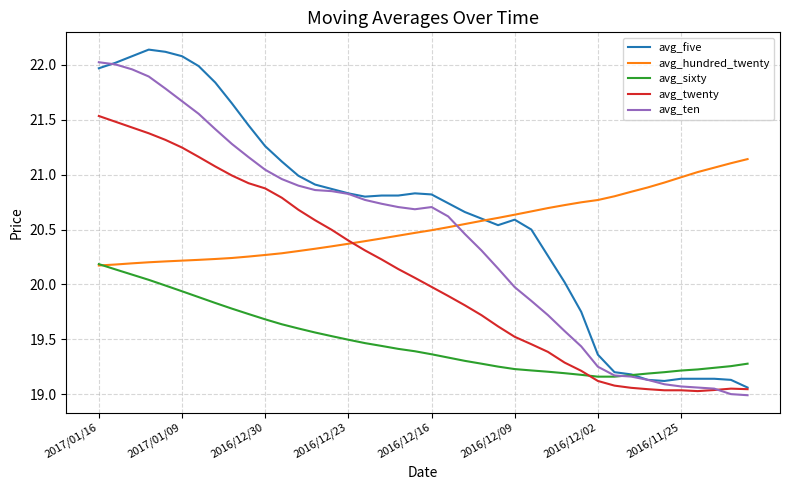

Which series has the largest range (max minus min)?

avg_five